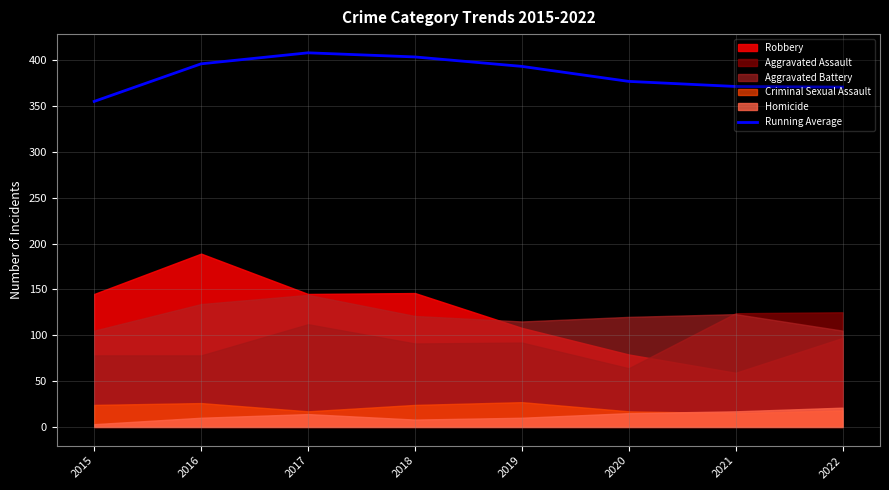

True or false: Running Average has a value of 191.7 at 2016.

False